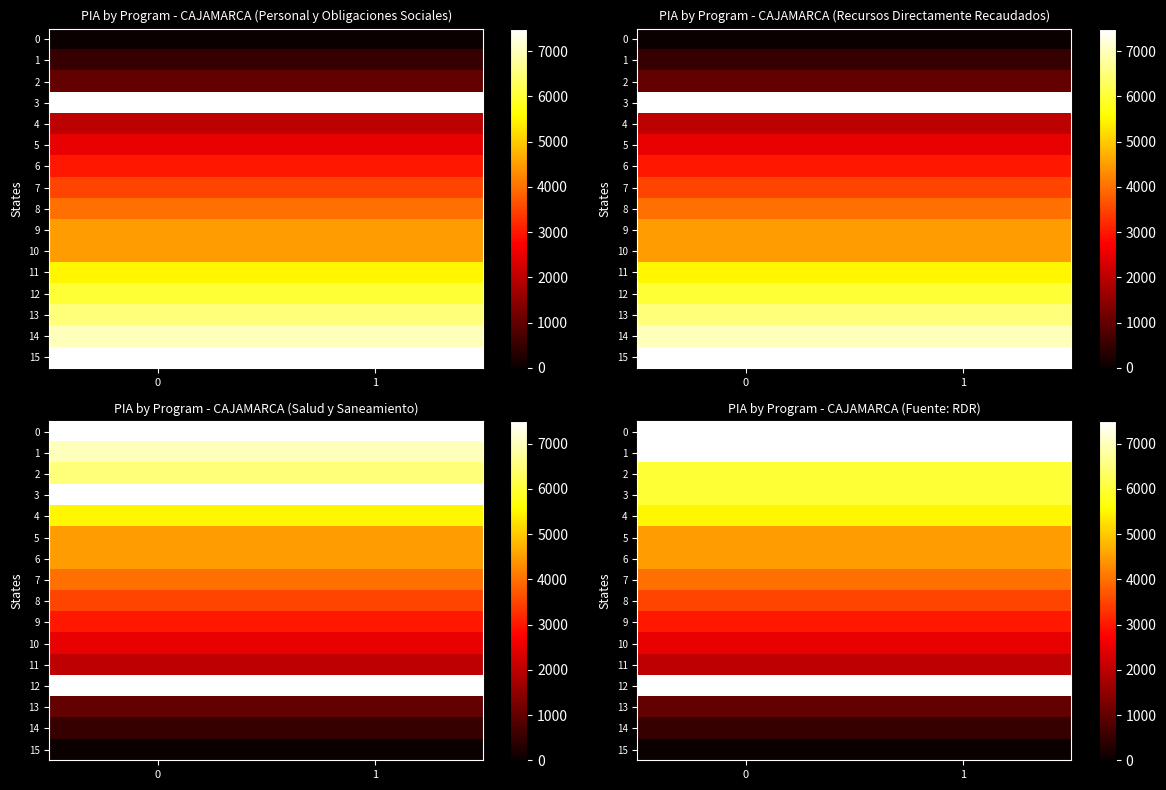

Is it true that 13 equals 997.9 at 0?

True